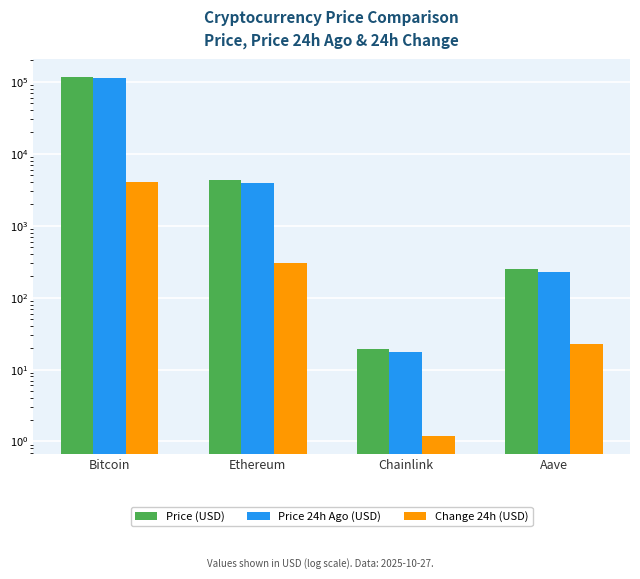

What is the difference between the maximum and second lowest values in the Change 24h (USD) series?

3998.7